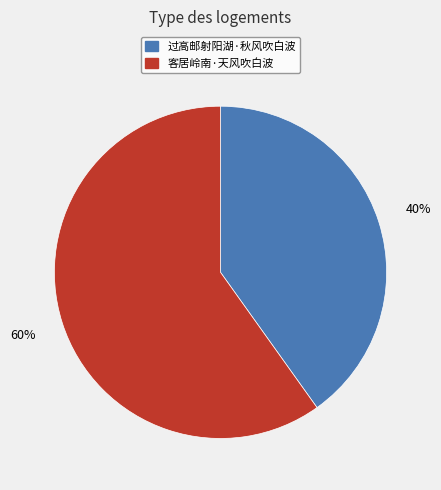

To the nearest percent, what percentage of the pie is 客居岭南·天风吹白波?

60%